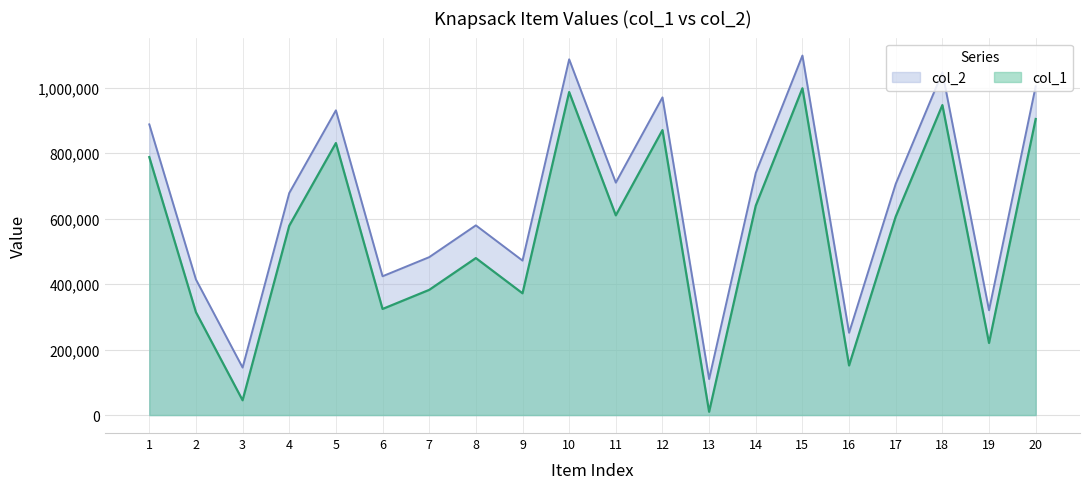

How many interior local peaks does the col_1 series have?

6